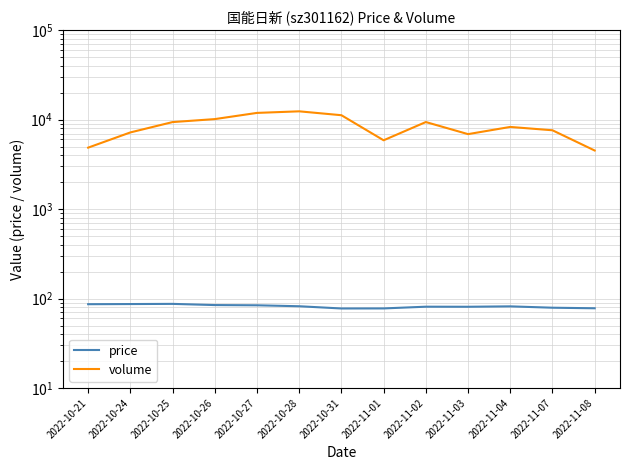

Where does the price series first go above 81?

2022-10-21